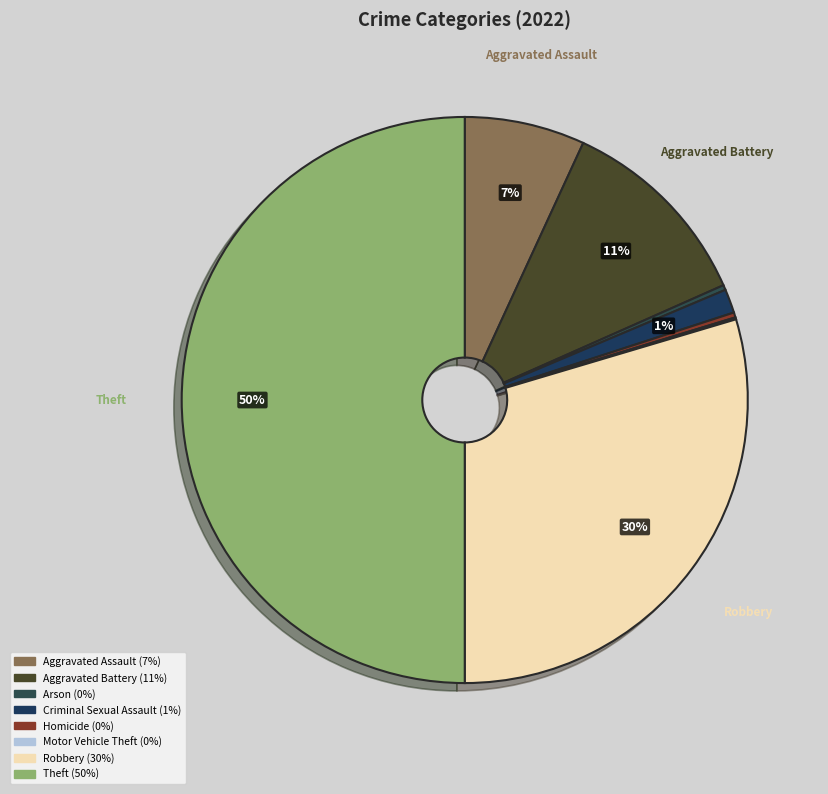

Count the number of slices in the pie.

8